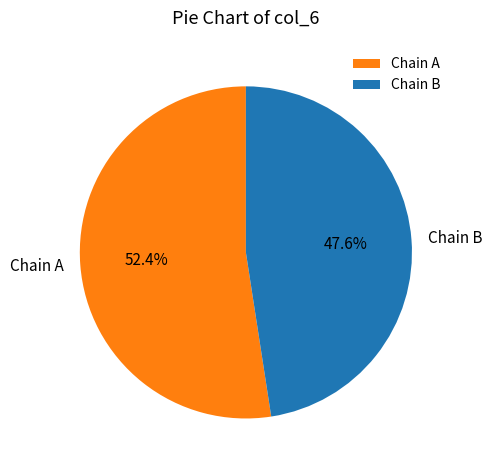

Rank the categories by value from highest to lowest.

Chain A, Chain B